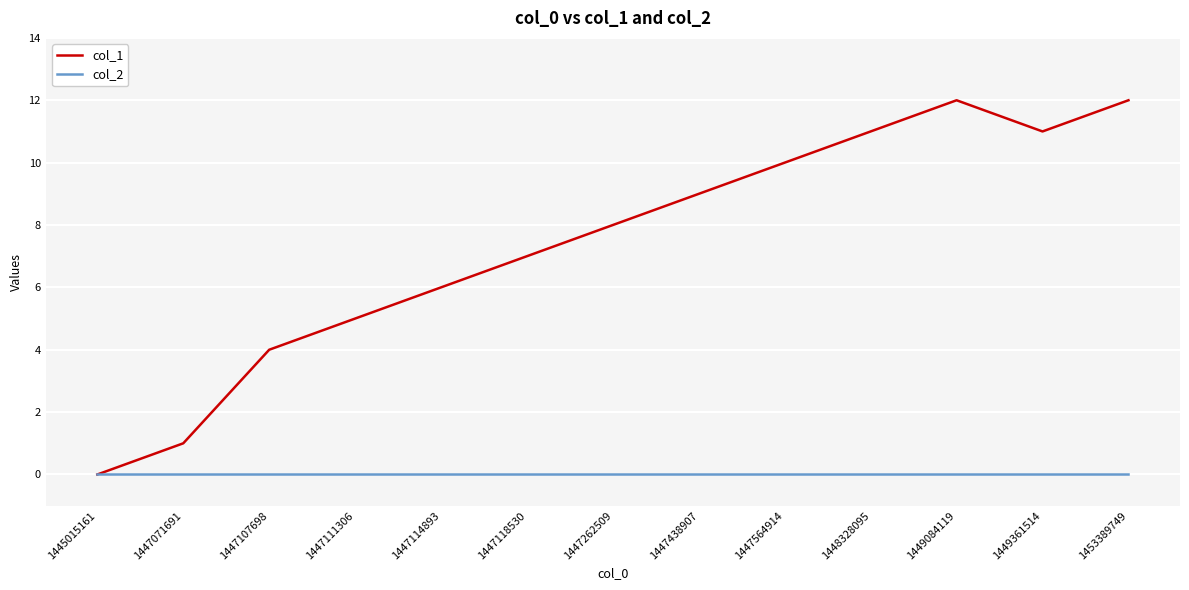

At which category does col_1 reach its first local valley?

1449361514